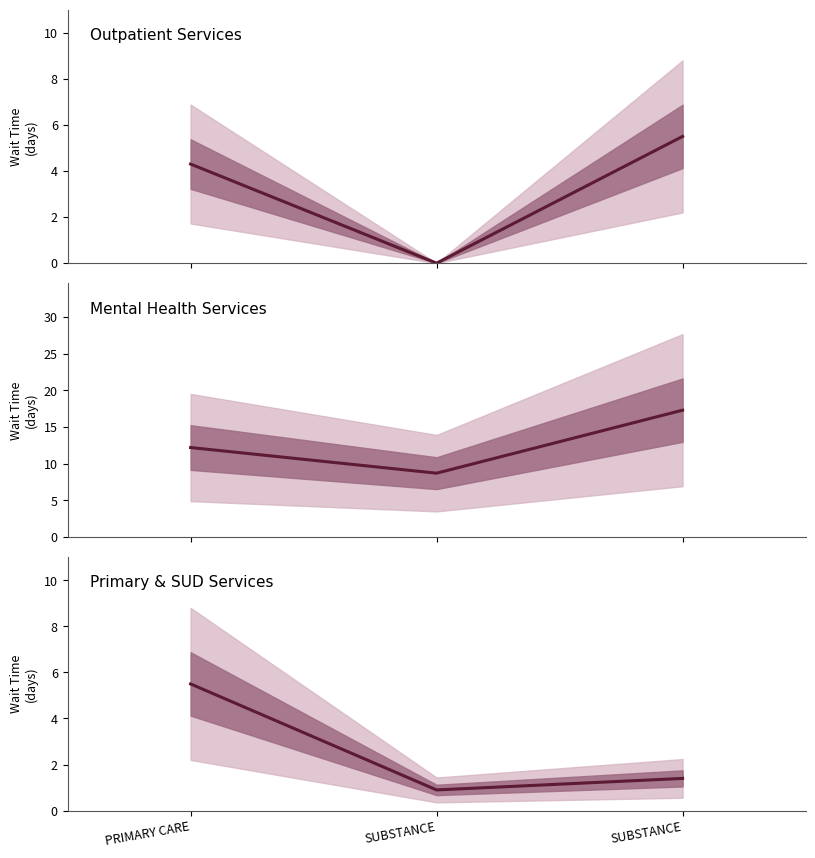

How many values in the Primary & SUD Services series are below 1?

1